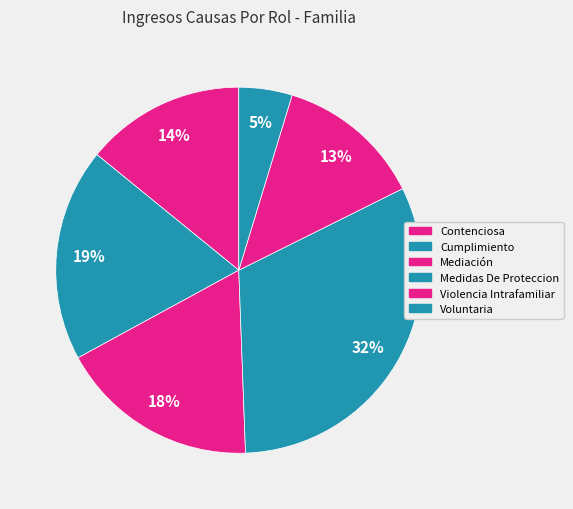

Count the number of slices in the pie.

6